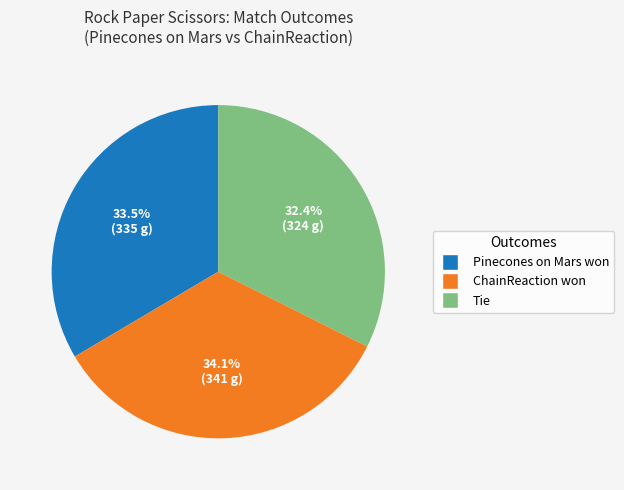

Which slice is the largest?

ChainReaction won